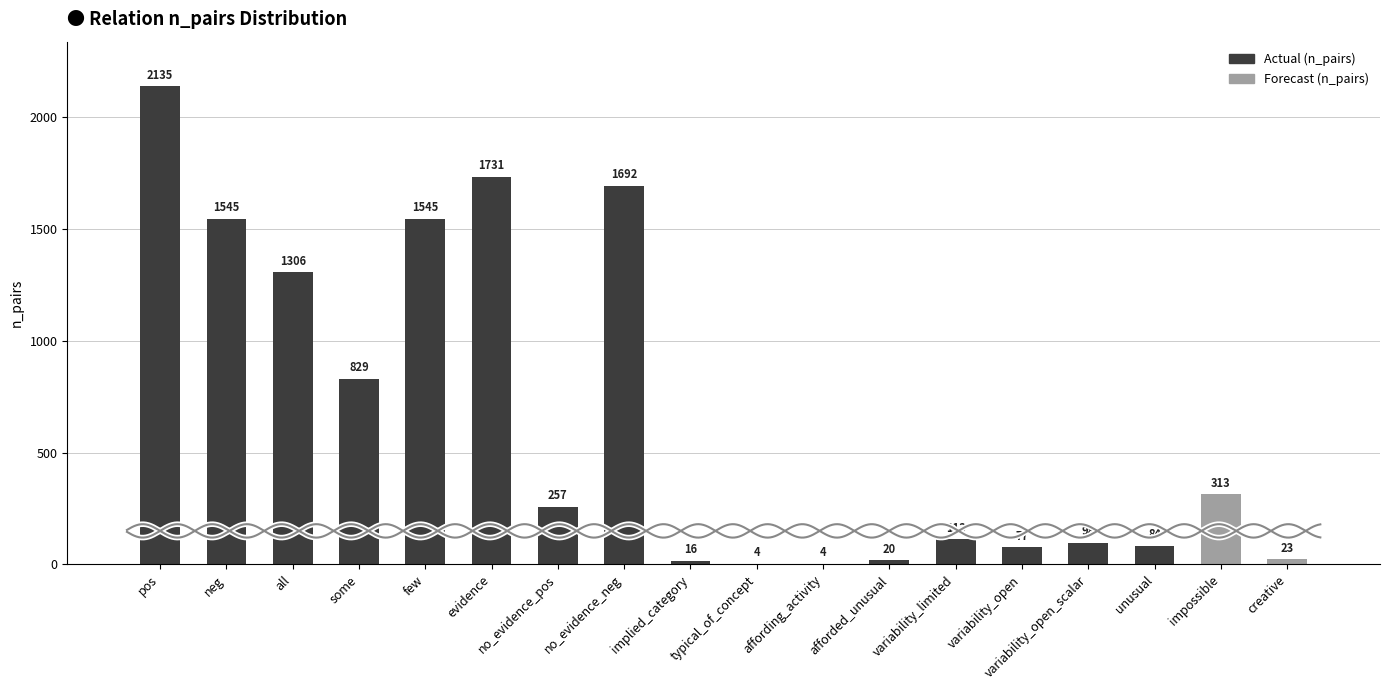

How many data points are above 257?

8